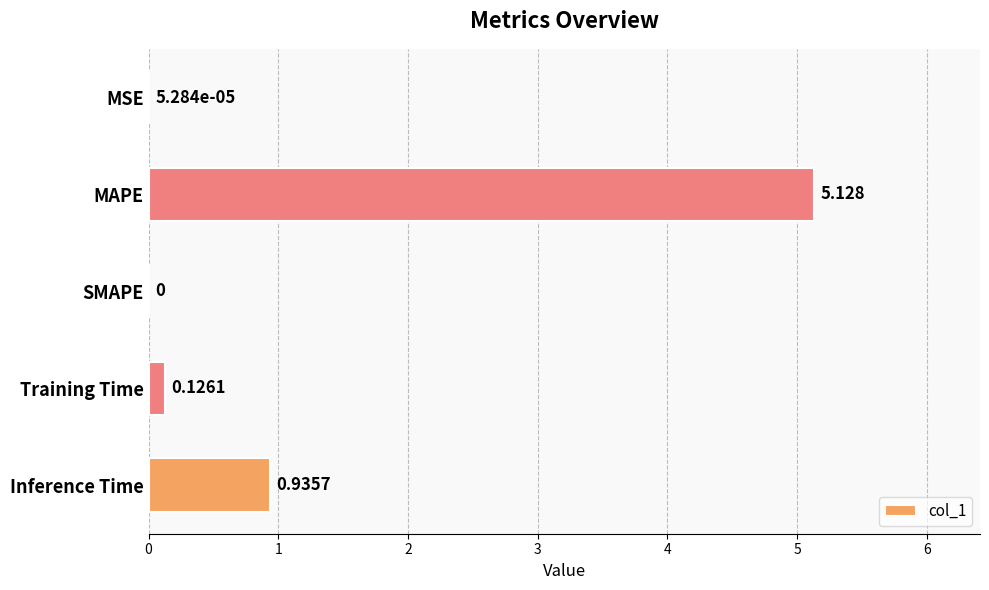

Which label corresponds to the largest value in the chart?

MAPE